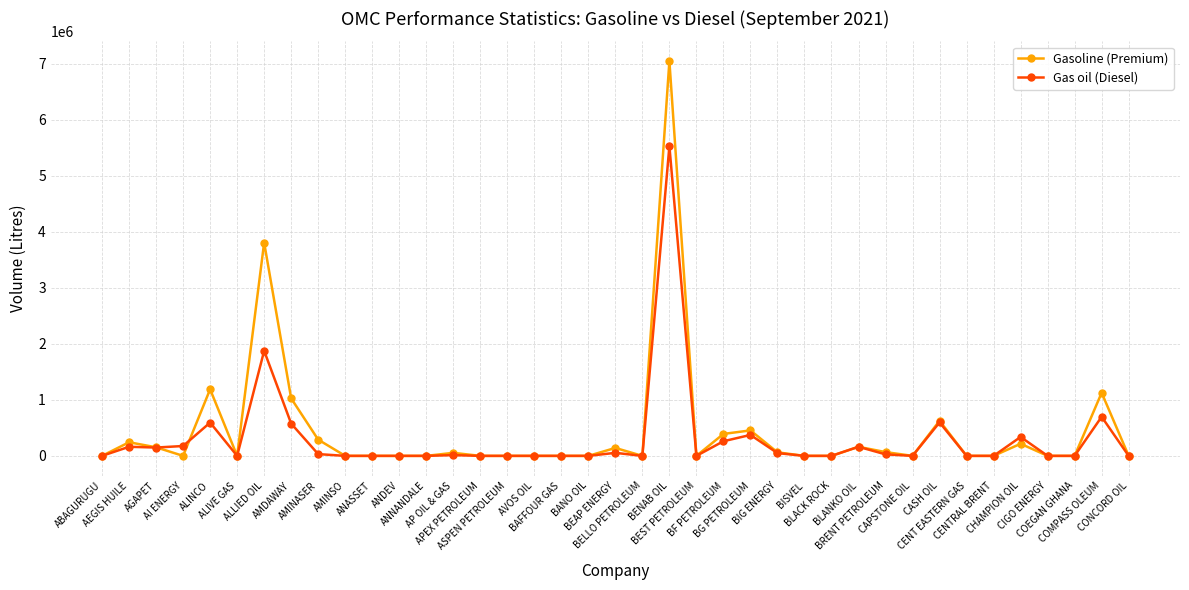

What is the label of the 25th point from the left?

BG PETROLEUM